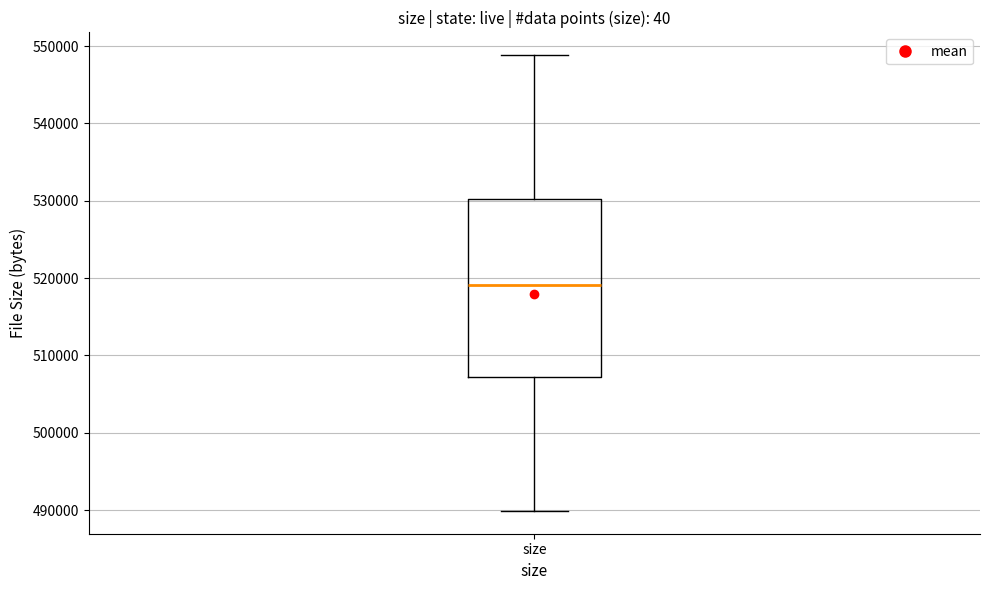

Transcribe this box plot: give where the median line is, the range the box spans, and where the two whiskers end, as read against the y-axis. The values are not printed on the chart, so give them approximately, as read against the axis.

median 519000, box 507000 to 530000, whiskers 490000 to 549000